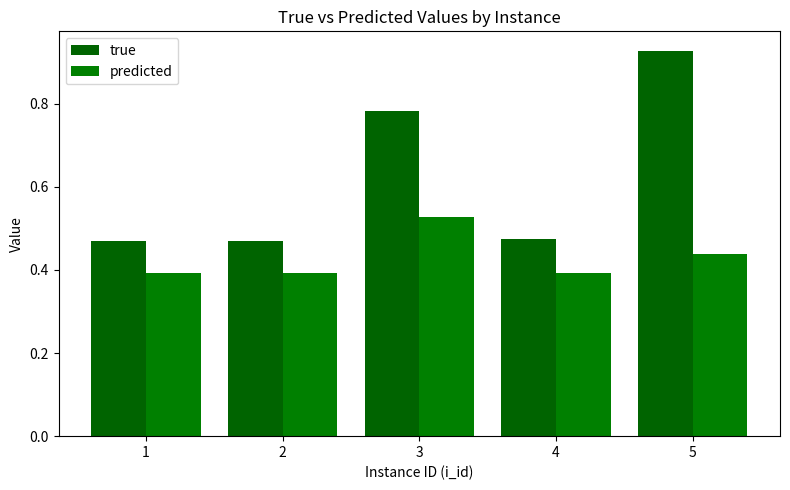

Does the chart contain stacked bars?

No